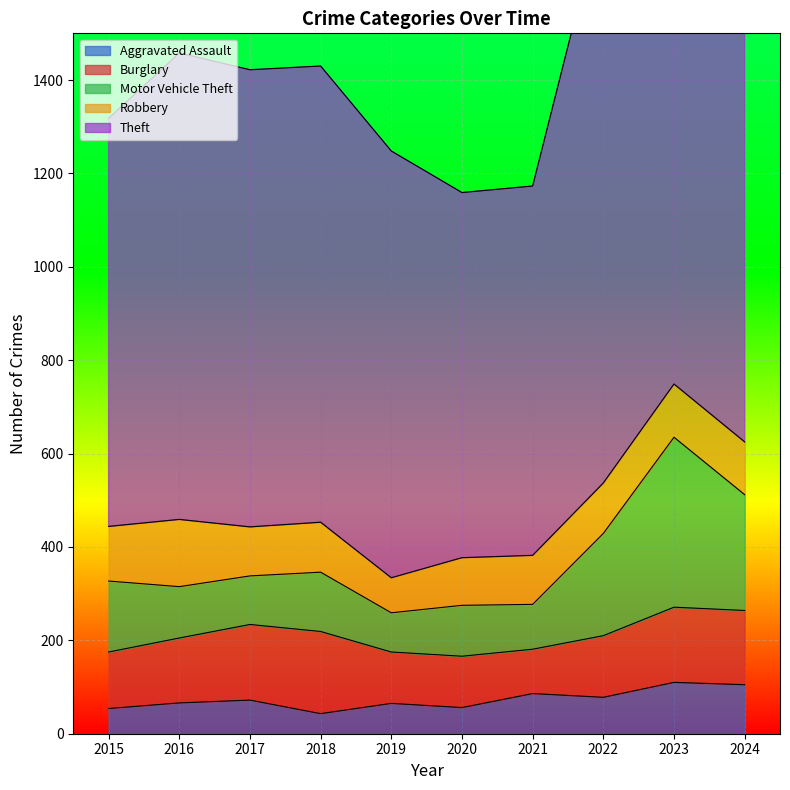

Where is the first local maximum for Motor Vehicle Theft?

2018